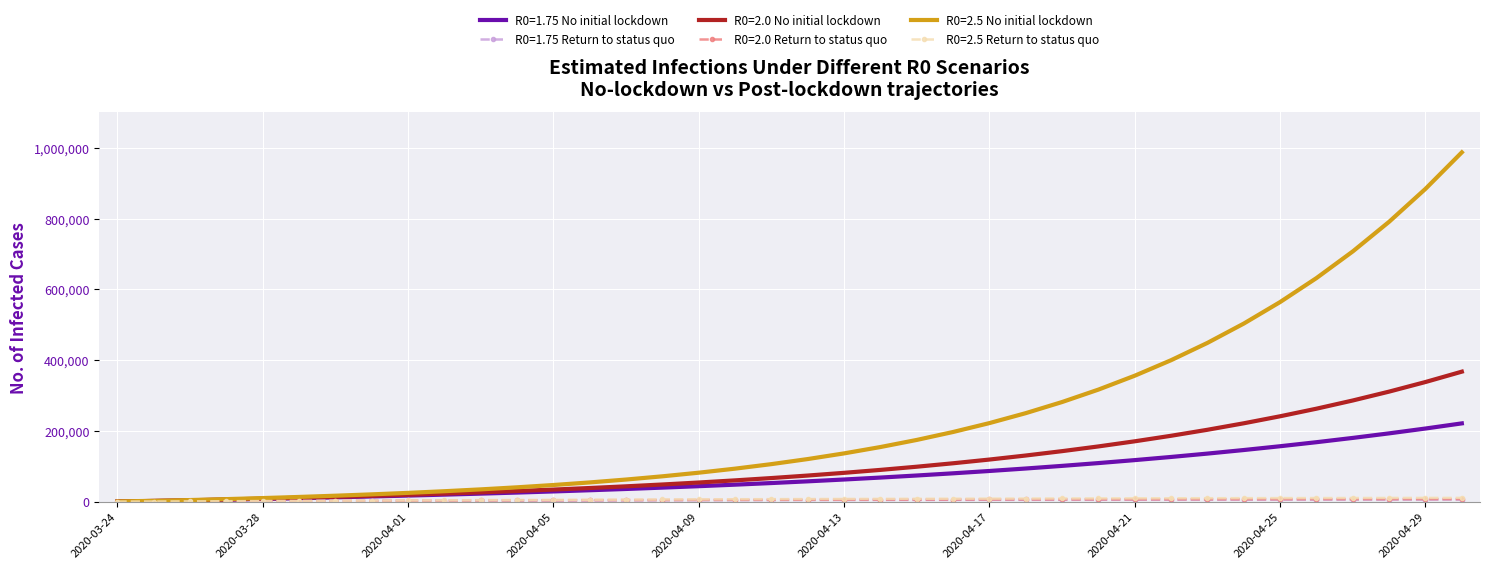

How many series are shown in this chart?

6